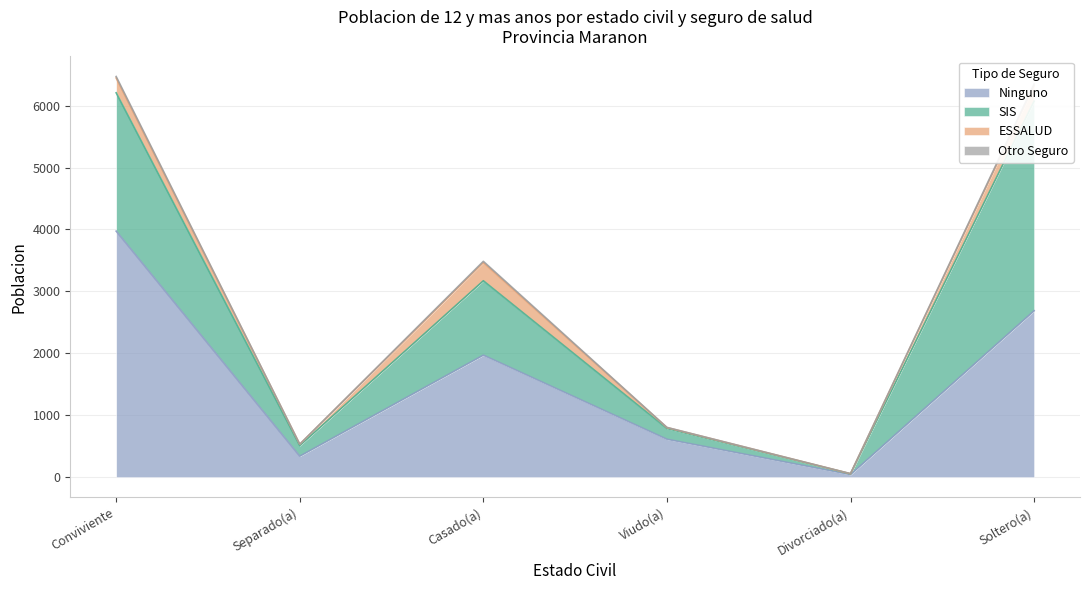

What is the label of the 1st point from the left?

Conviviente